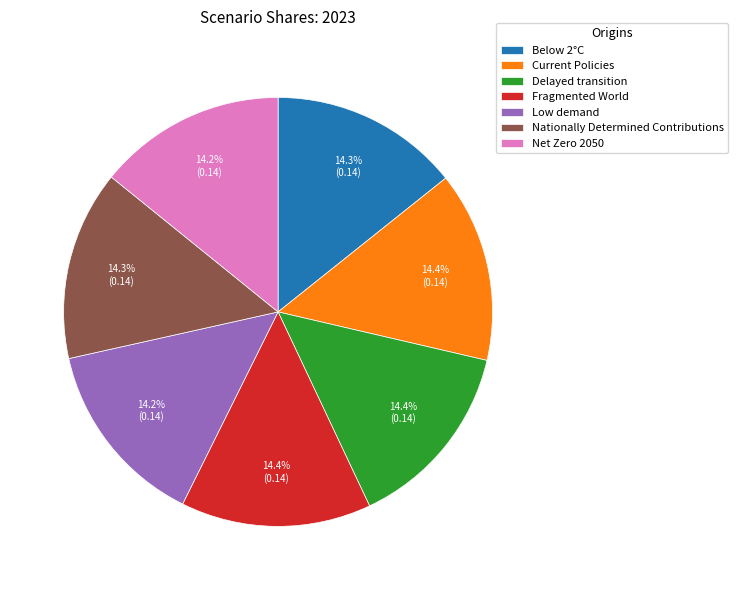

How much of the chart is everything except Below 2°C?

85.7%